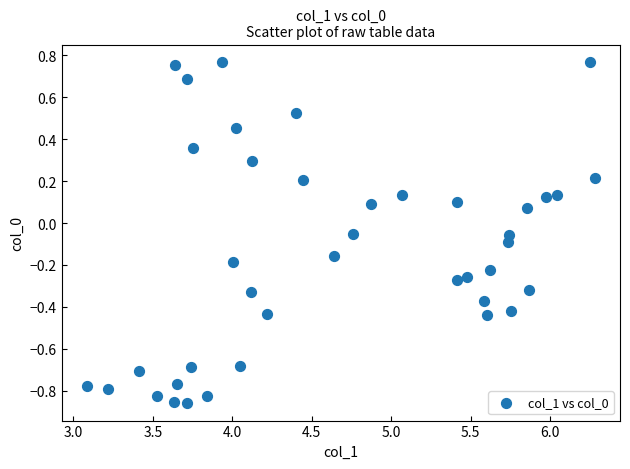

What is the range of Y values (max minus min)?

1.6